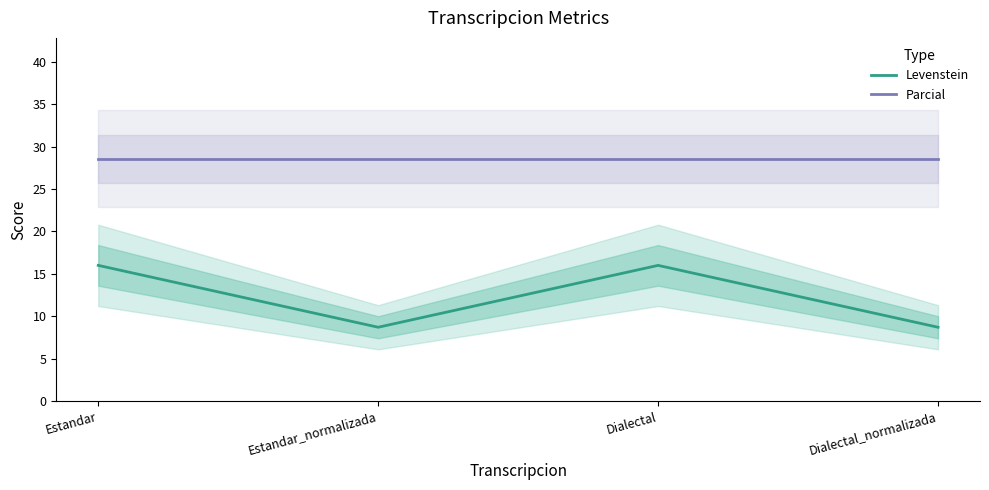

Which series has the largest total across all categories?

Parcial